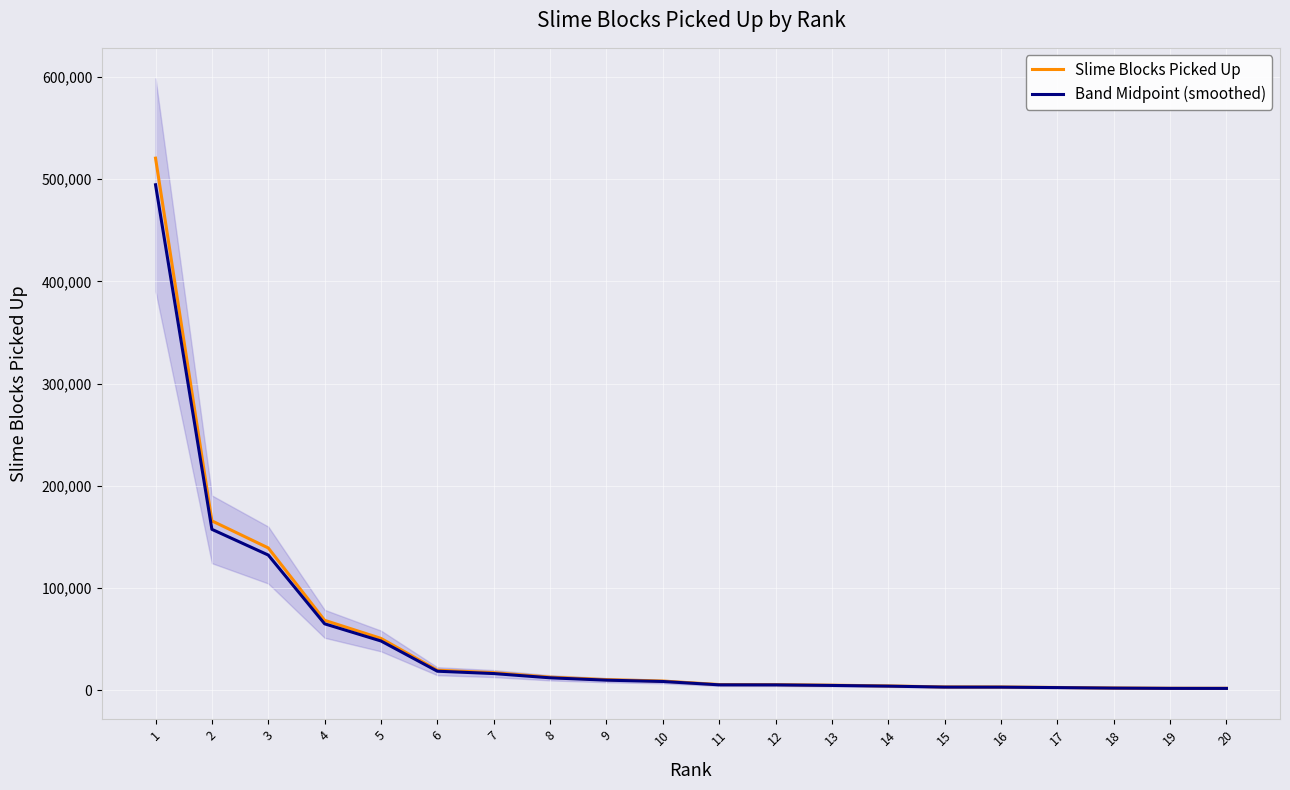

What is the sum of all Band Midpoint (smoothed) values?

995281.8